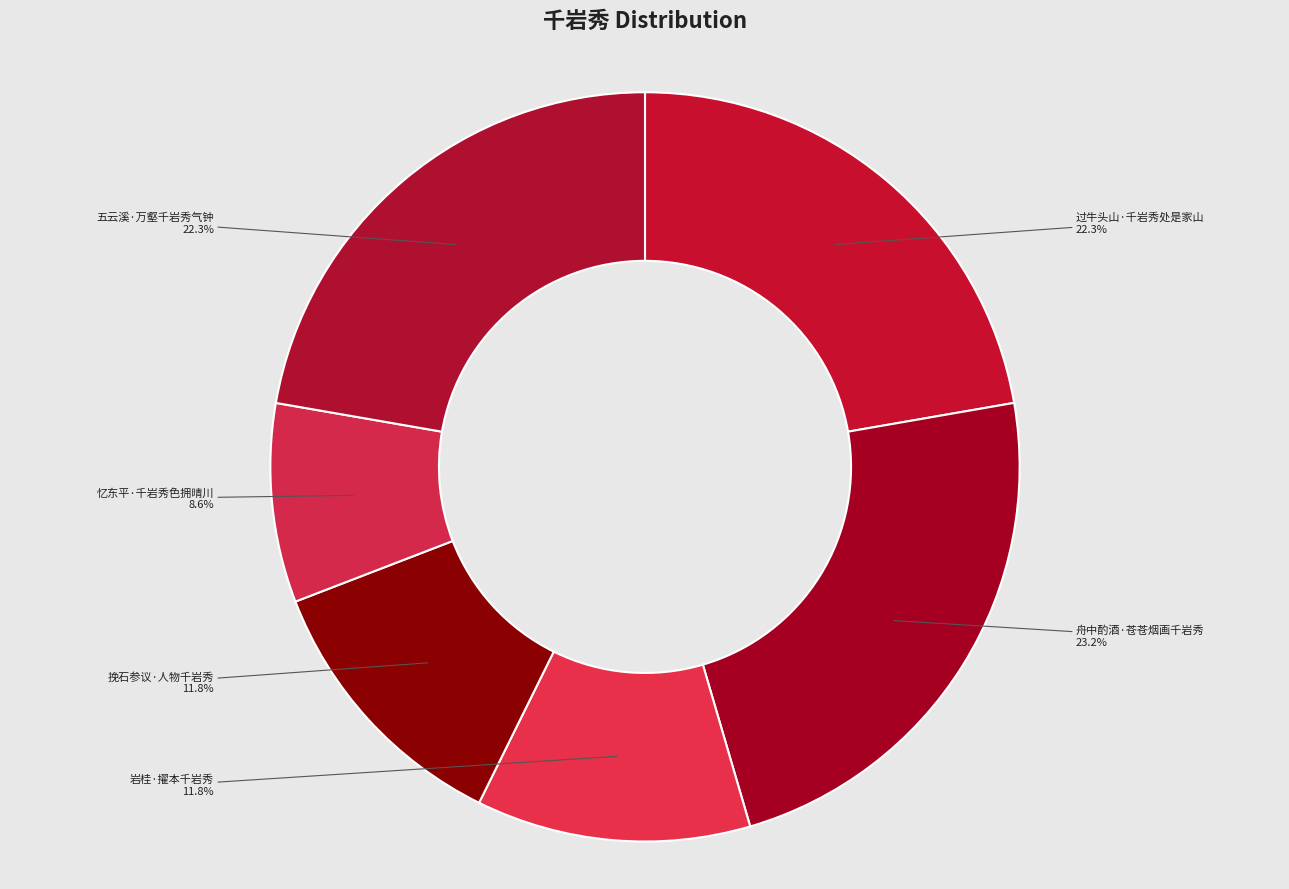

Does 五云溪·万壑千岩秀气钟 account for over 50% of the chart?

No